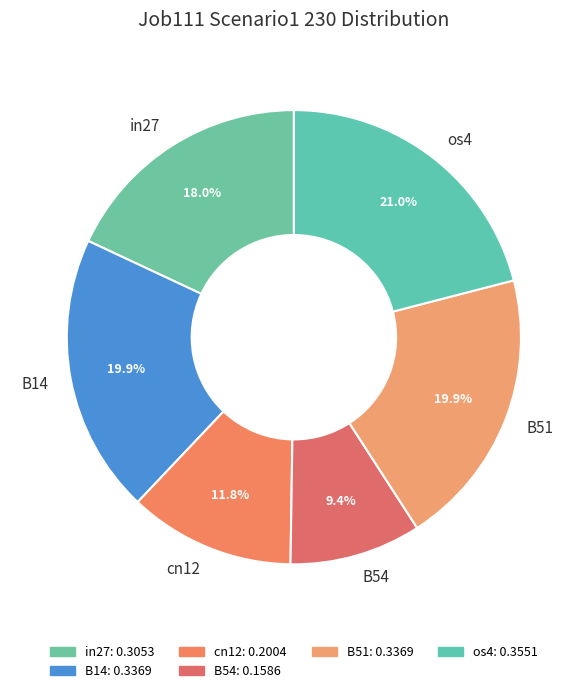

Does any single category account for the majority?

No